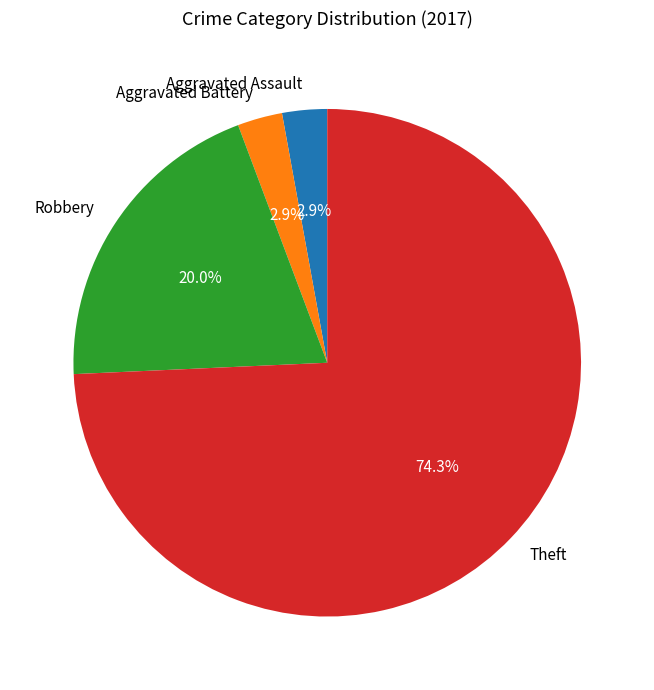

Between Theft and Aggravated Battery, which is larger?

Theft